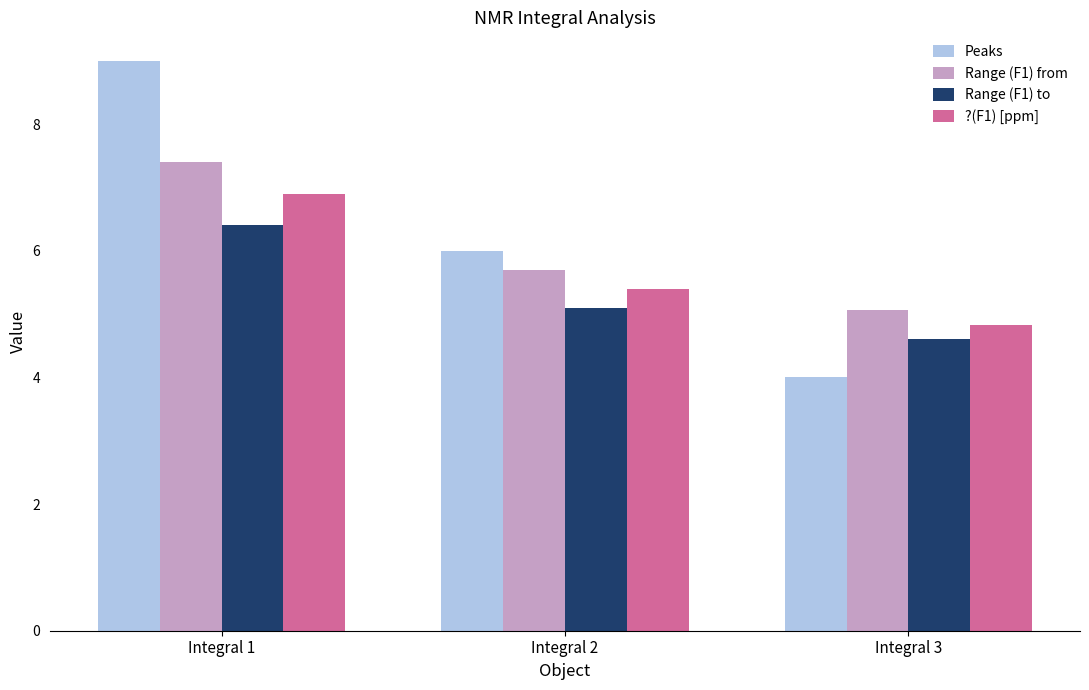

Rank the series at Integral 2 from lowest to highest value.

Range (F1) to, ?(F1) [ppm], Range (F1) from, Peaks